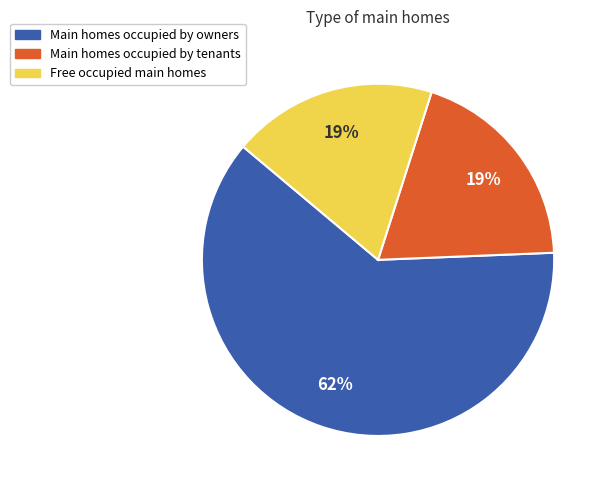

Is there any slice that represents more than half of the pie?

Yes